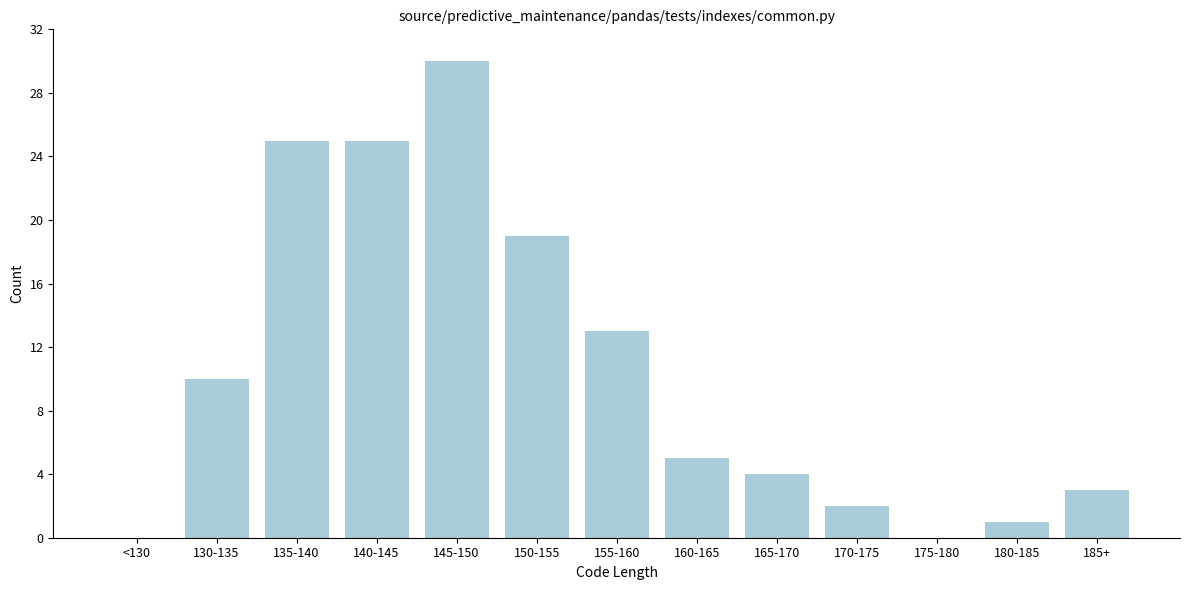

Reading left to right, transcribe all the data shown in this chart.

<130=0	130-135=10	135-140=25	140-145=25	145-150=30	150-155=19	155-160=13	160-165=5	165-170=4	170-175=2	175-180=0	180-185=1	185+=3